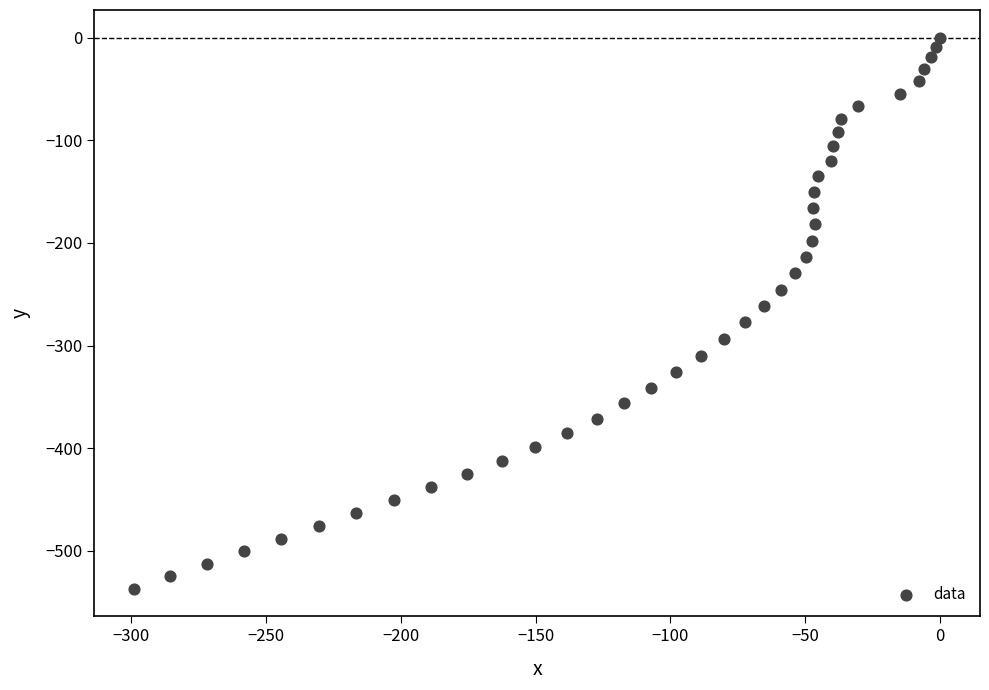

What is the range of X values (max minus min)?

298.9